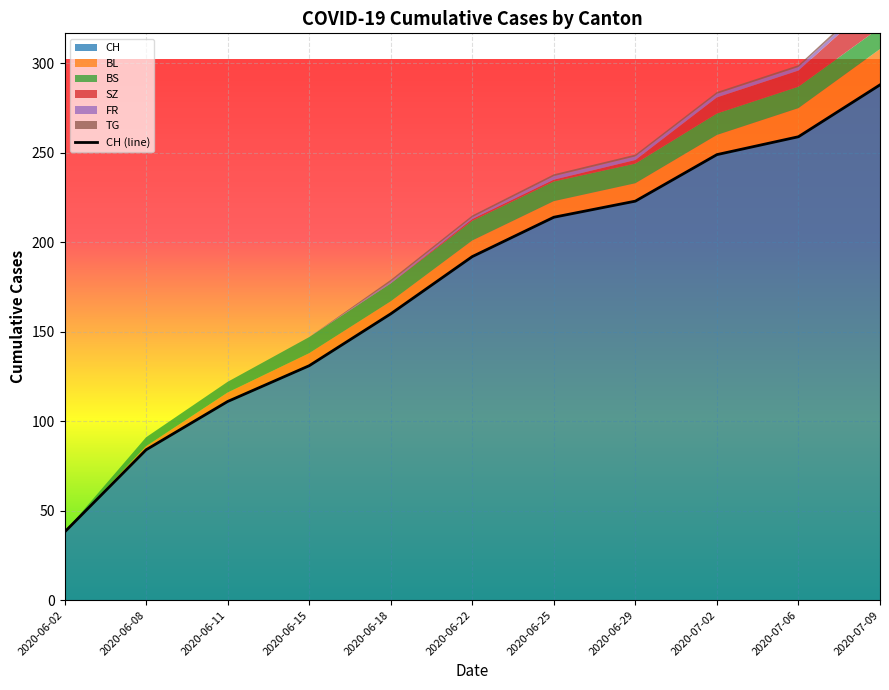

What is the ratio of the value at 2020-06-11 to the value at 2020-06-22?

0.6